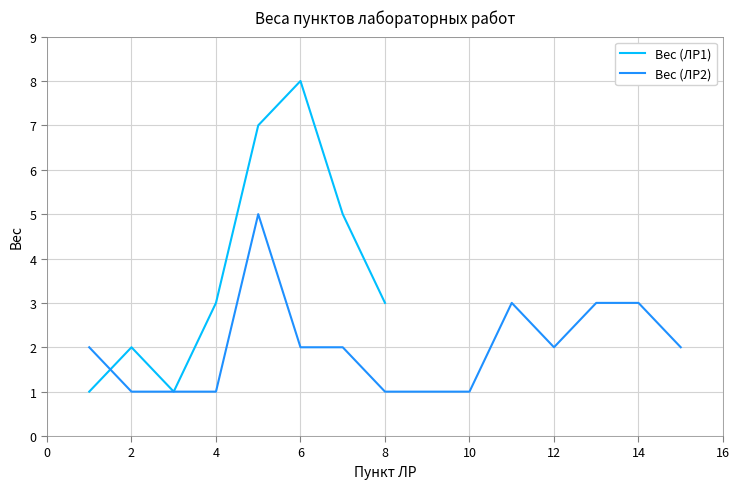

Reading right to left, what are all the values shown in this chart?

3	5	8	7	3	1	2	1